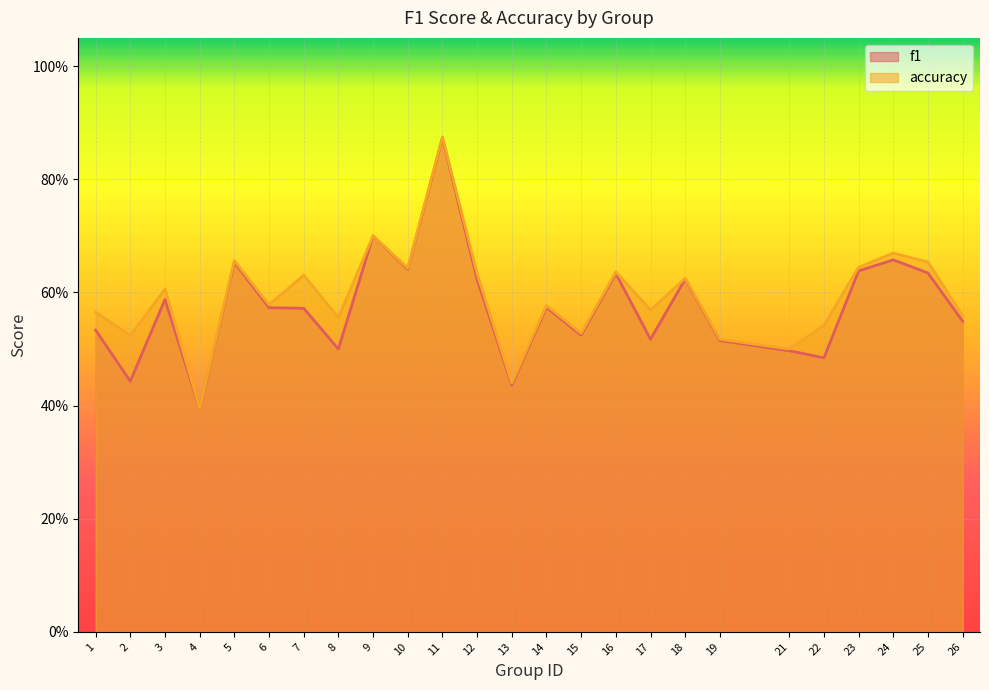

Is the value of accuracy at 9 greater than the value of f1 at 10?

Yes